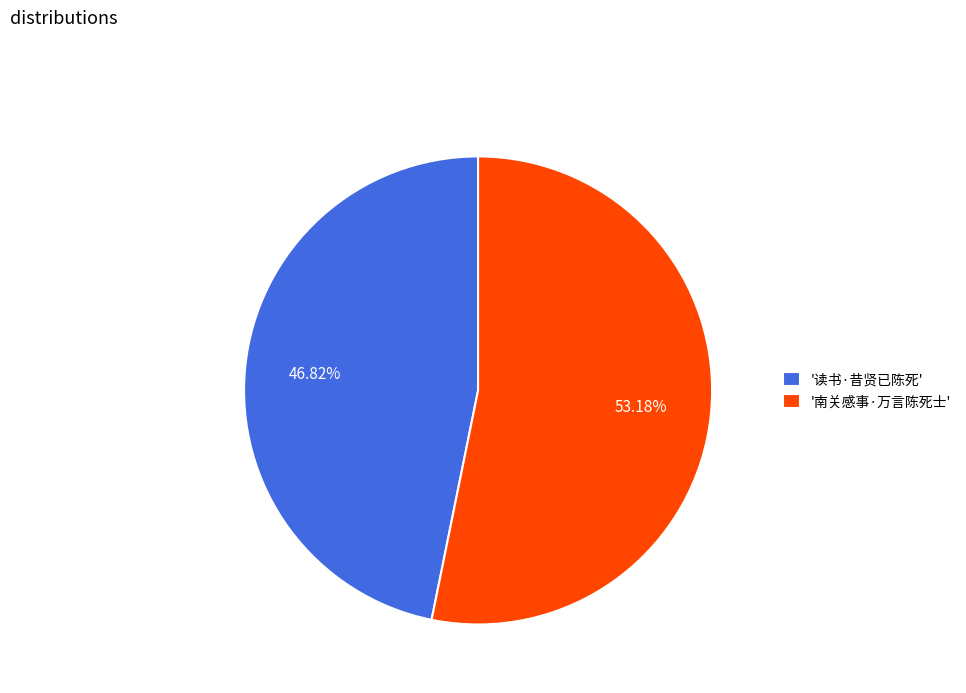

Is the sum of '读书·昔贤已陈死' and '南关感事·万言陈死士' greater than half?

Yes